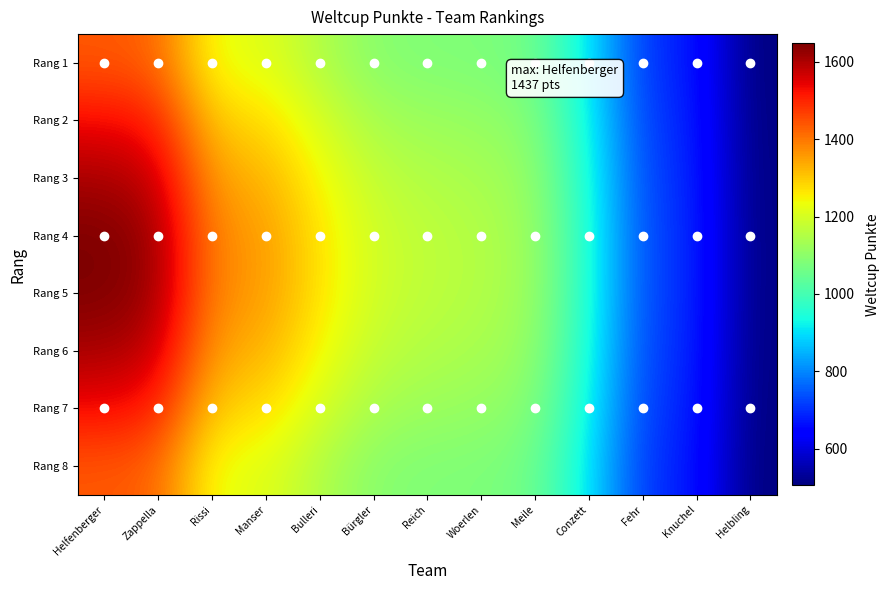

At which category does the chart reach its peak across all series?

Helfenberger